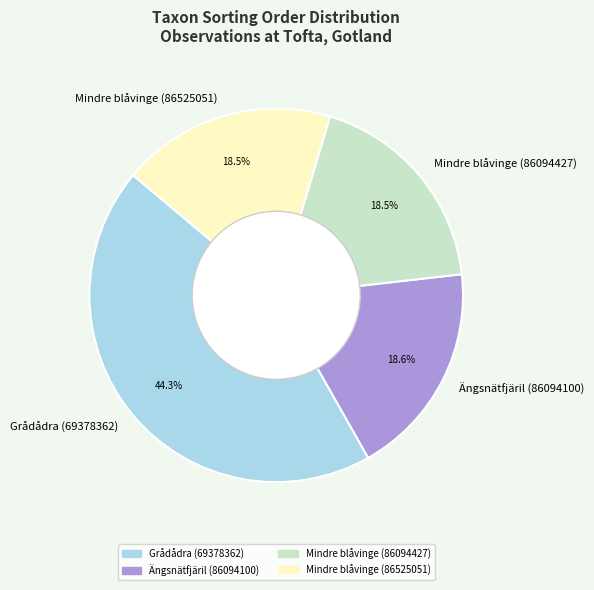

Approximately how many times larger is the value at Mindre blåvinge (86525051) compared to Ängsnätfjäril (86094100)?

1.0